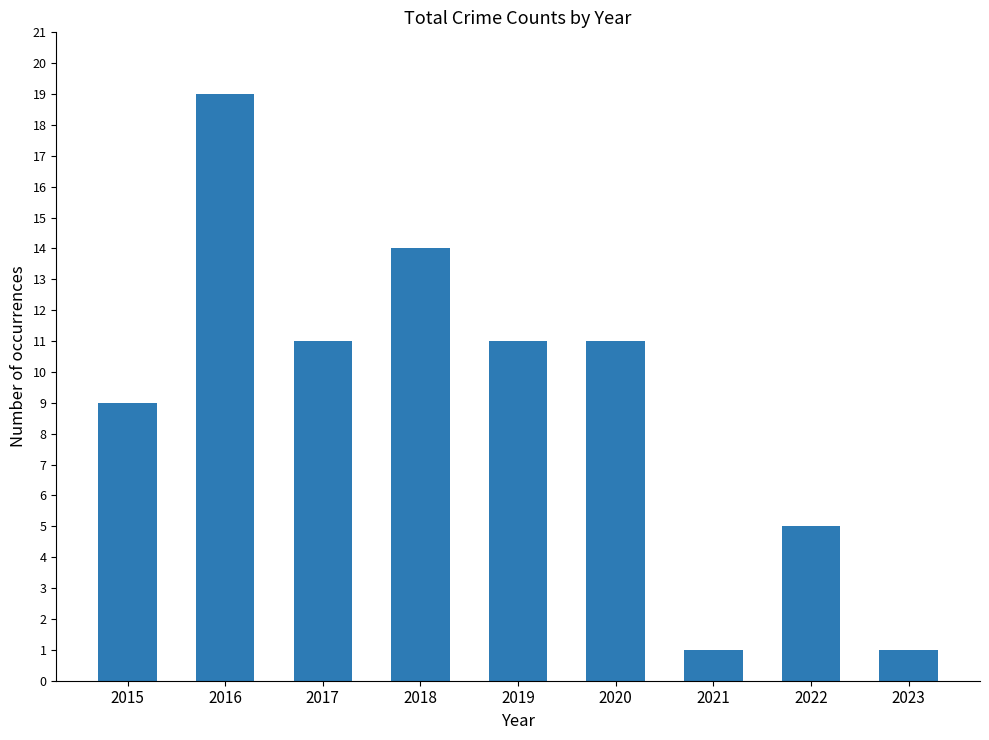

Approximately how many times larger is the value at 2018 compared to 2015?

1.6